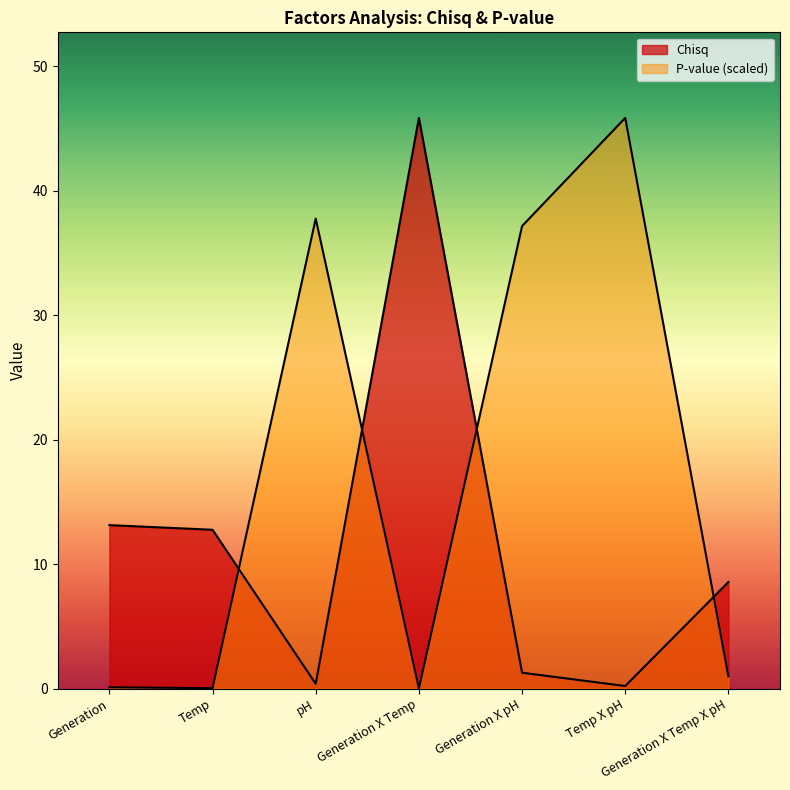

What is the difference between the maximum and minimum values in the P-value series?

45.8